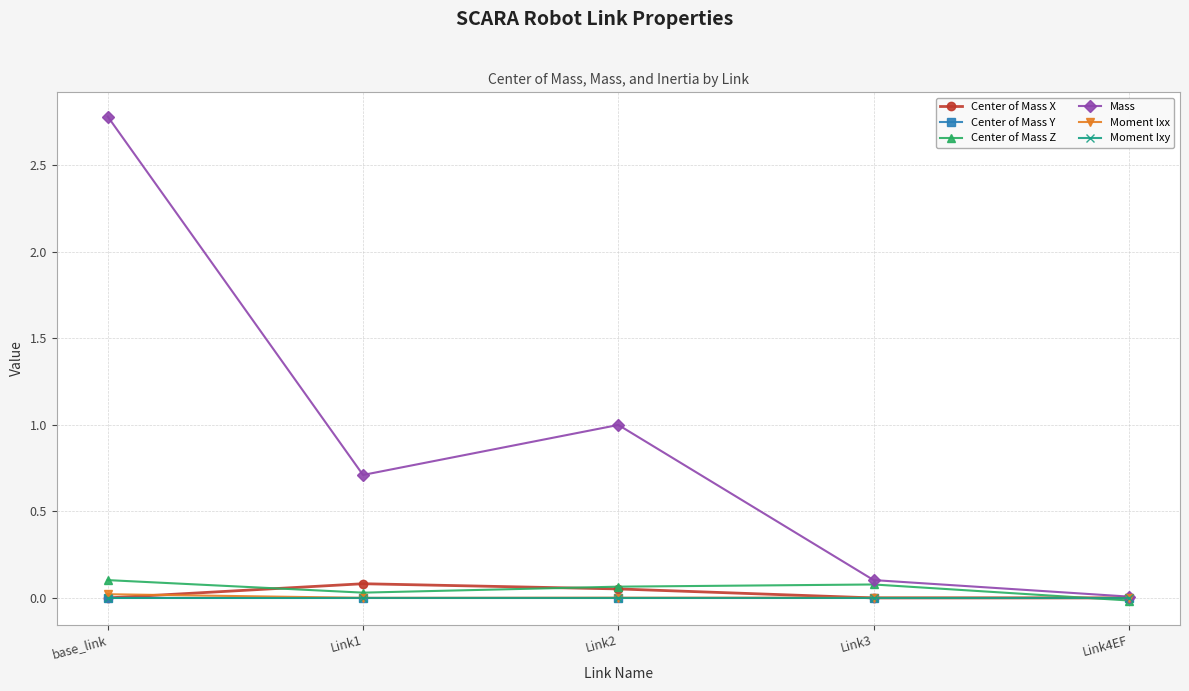

What is the maximum value shown in the chart?

2.8